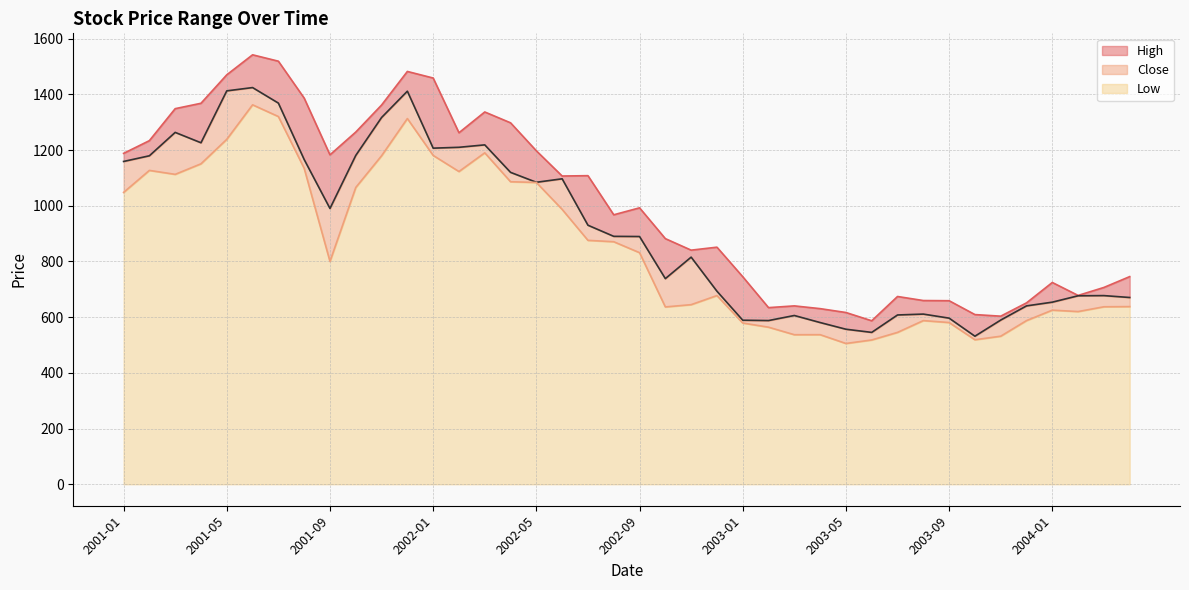

True or false: Close and High intersect in this chart.

False